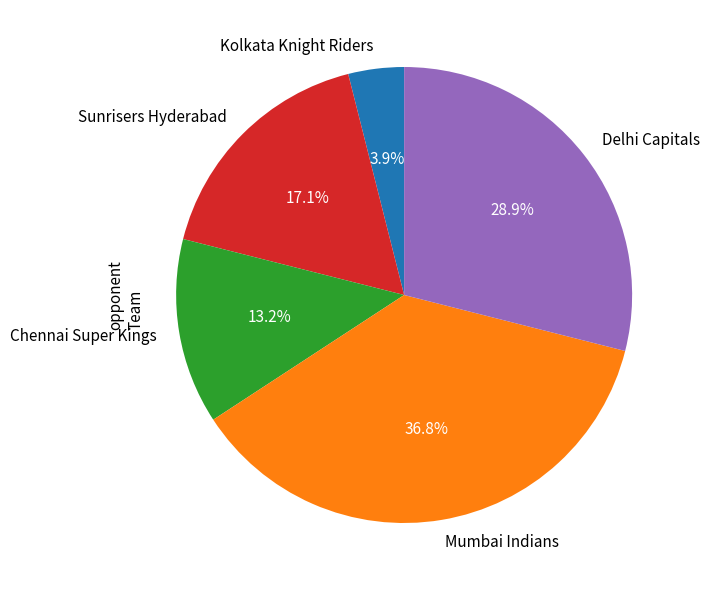

Is there a majority slice in this chart?

No